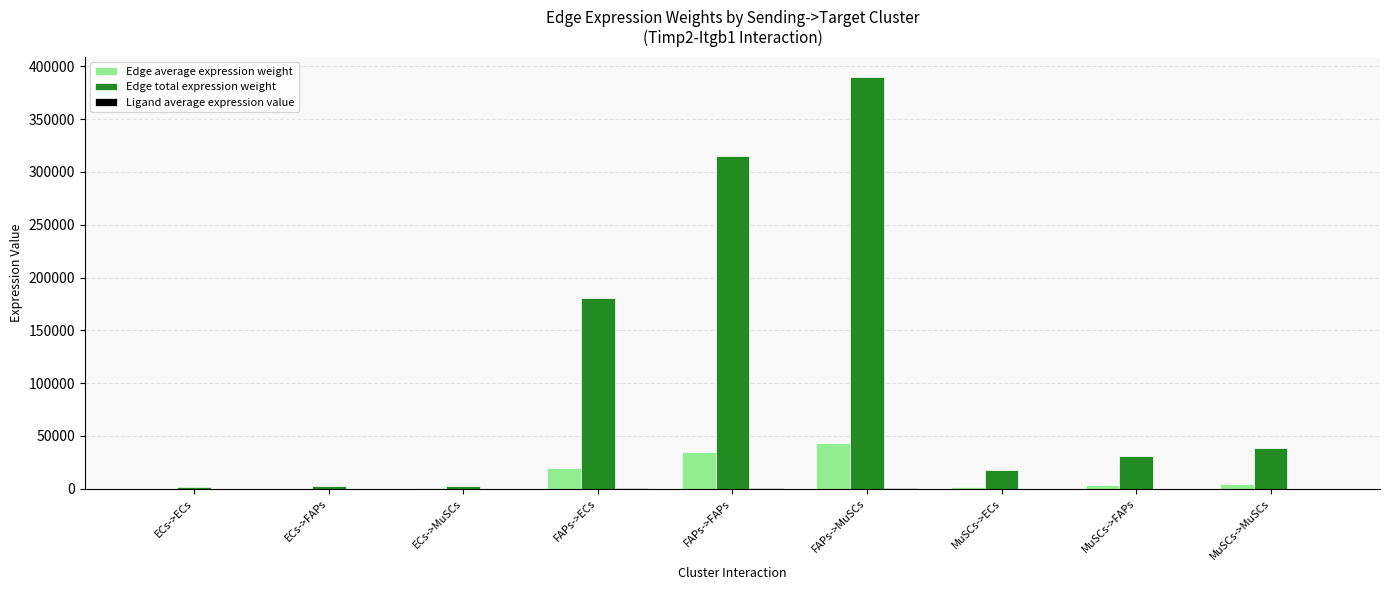

The value of Edge total expression weight at MuSCs->ECs is 17793.7. True or false?

True